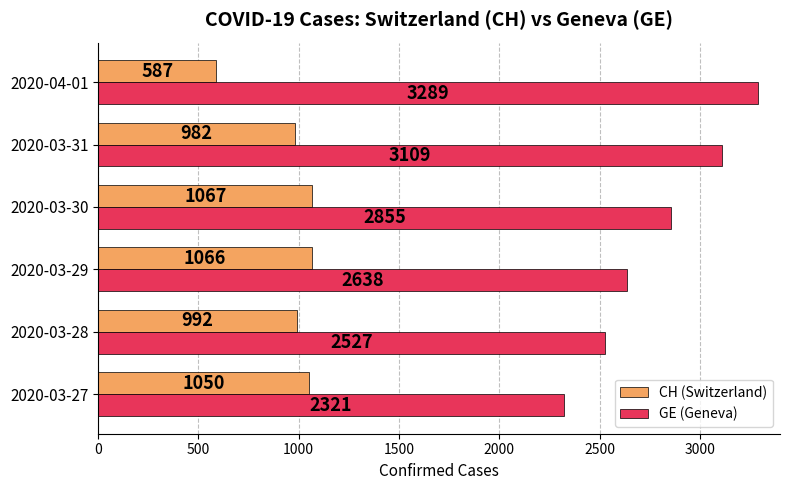

Where is CH (Switzerland) nearest to the value 827?

2020-03-31